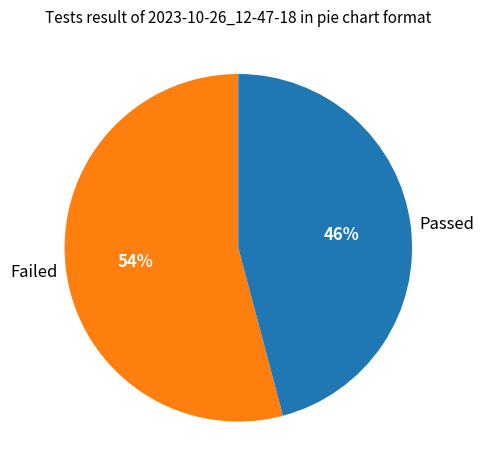

Which has a higher value, Failed or Passed?

Failed